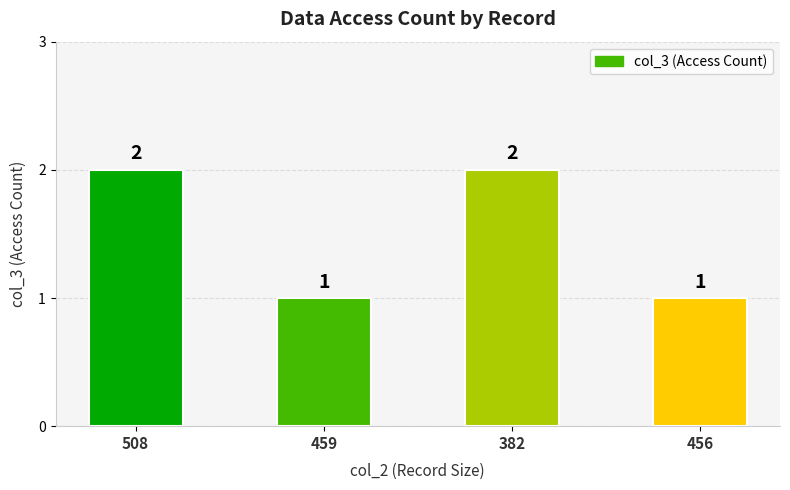

Reading right to left, list all the values displayed in this chart.

1	2	1	2